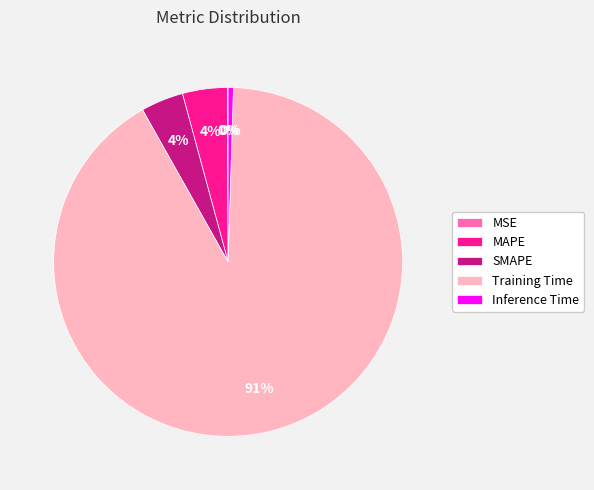

Between SMAPE and Training Time, which is larger?

Training Time